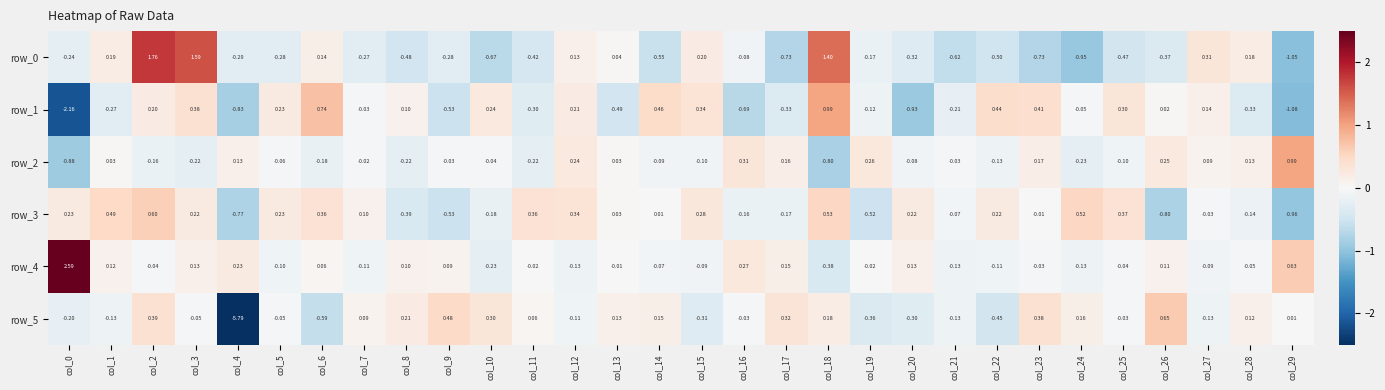

The value of row_4 at col_1 is 0.1. True or false?

True